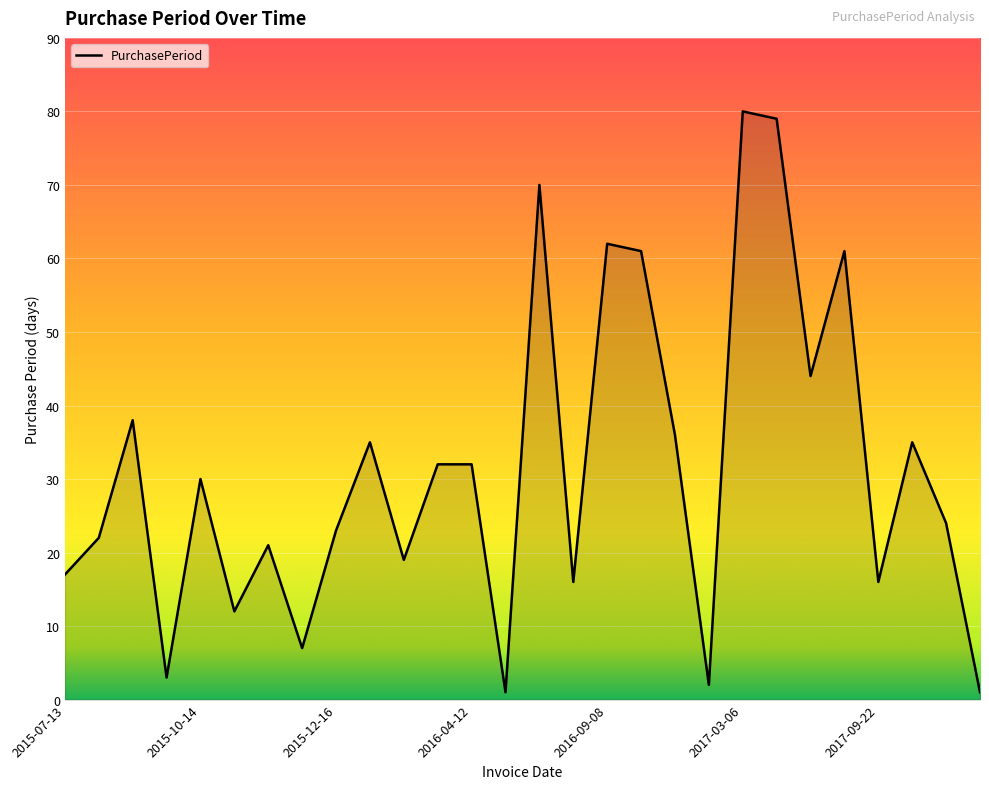

What is the maximum value shown in the chart?

80